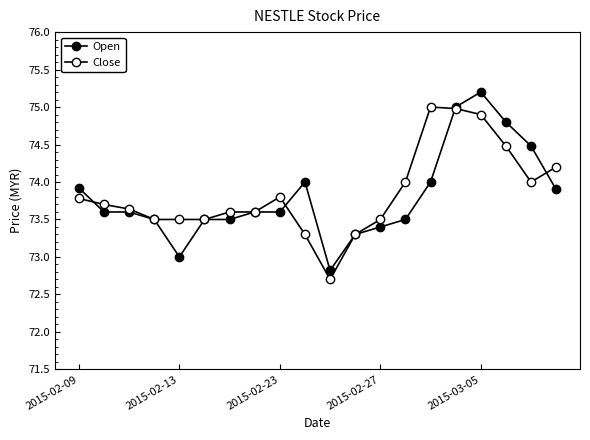

Which series has the widest spread of values?

Open